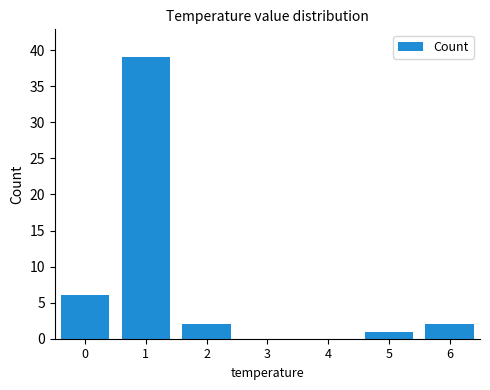

Reading left to right, list all the values displayed in this chart.

0=6	1=39	2=2	3=0	4=0	5=1	6=2